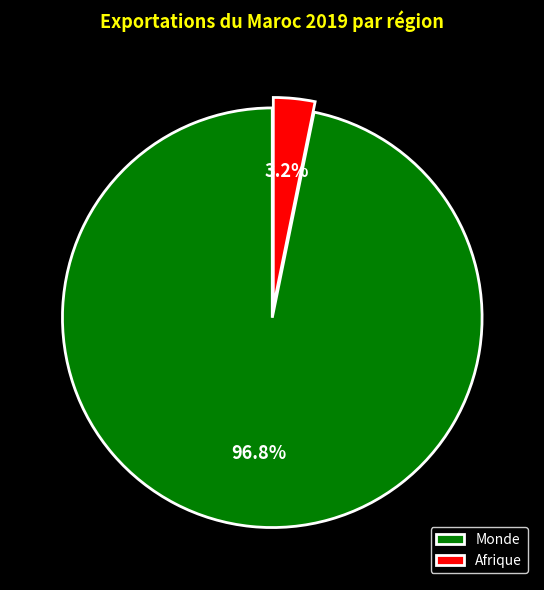

True or false: Afrique accounts for 3% of the total.

True